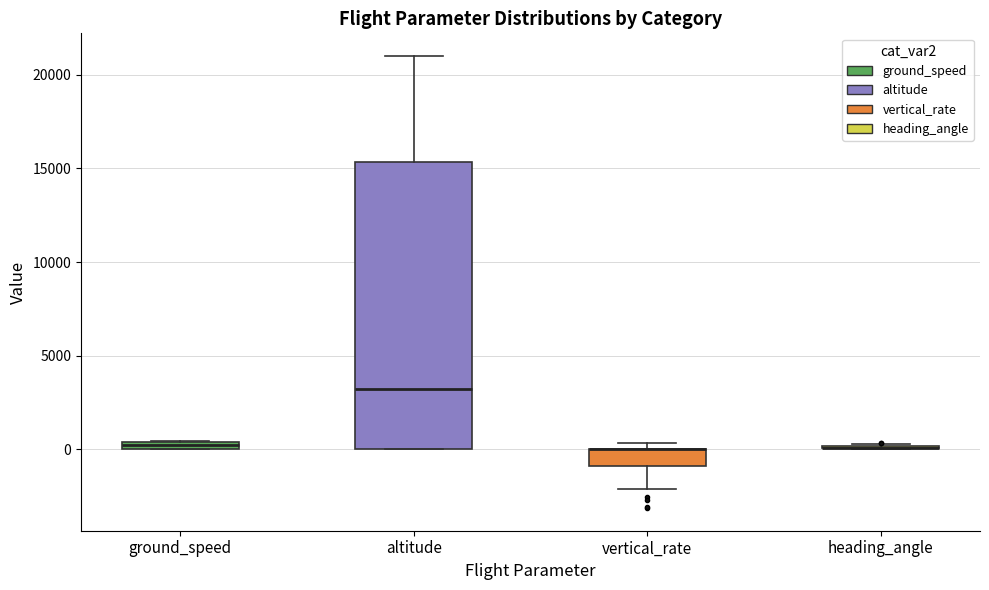

Comparing the boxes themselves (not the whiskers), which one is the tallest?

altitude